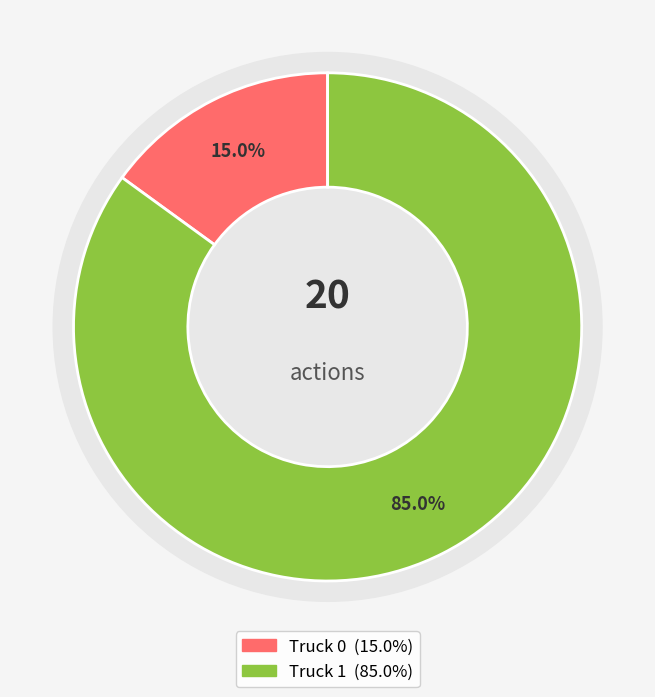

To the nearest percent, what portion does Truck 1 represent?

85%